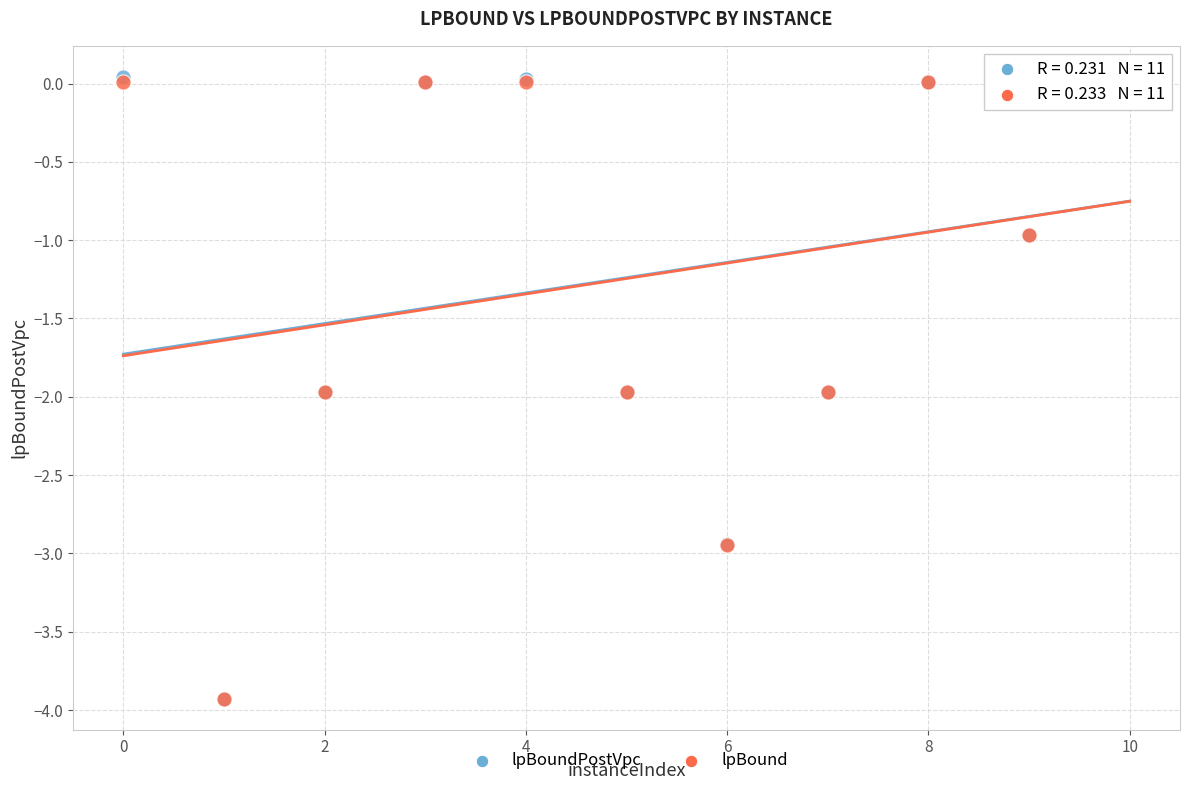

What are all the series names shown in the legend?

lpBoundPostVpc, lpBound